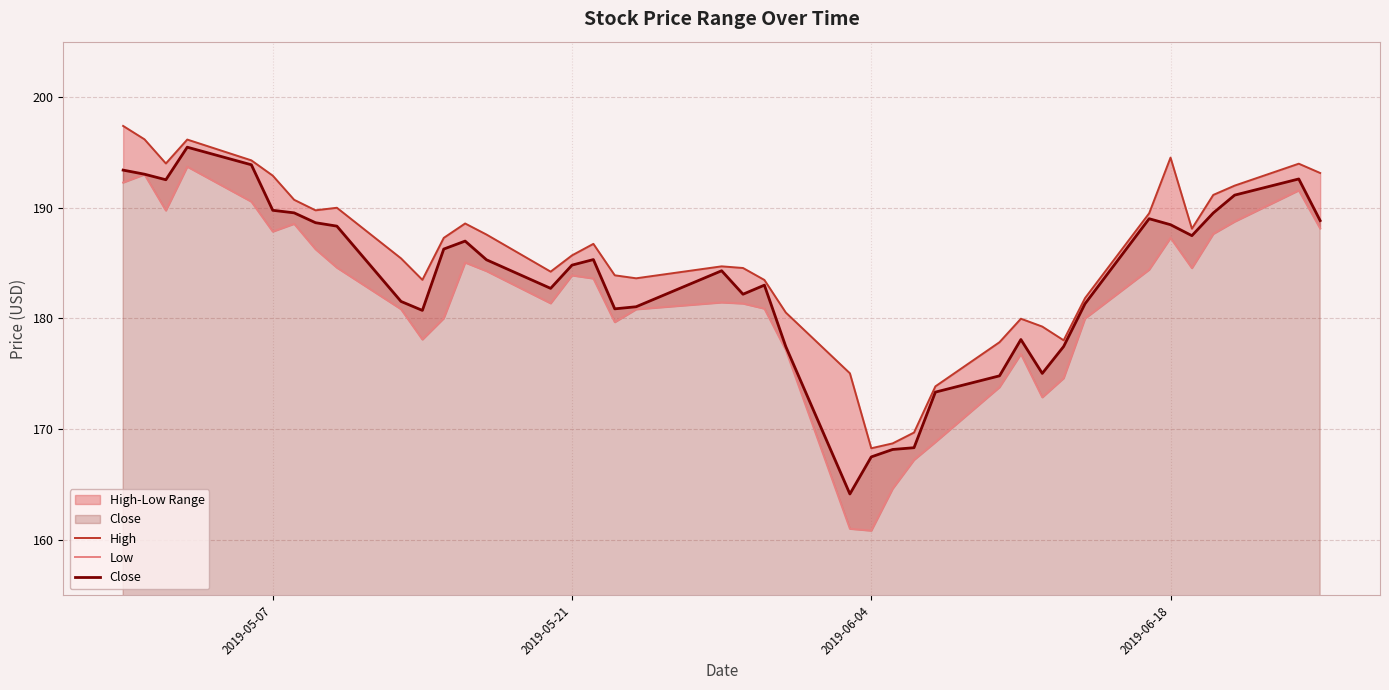

What position from the left is 2019-05-21?

16